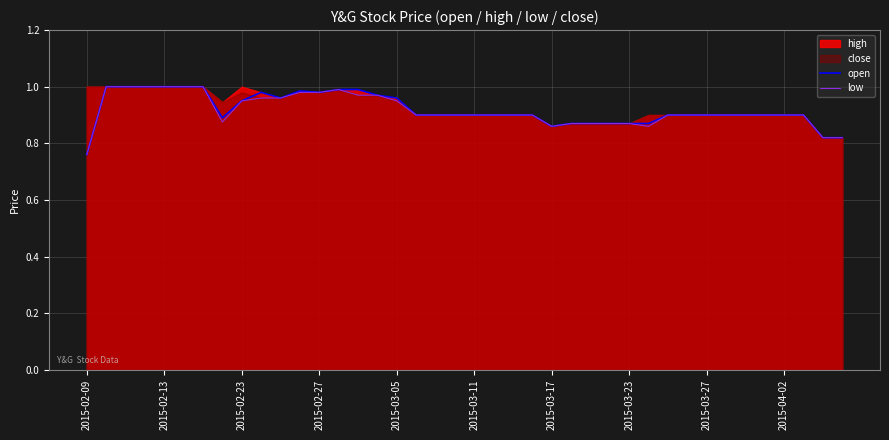

True or false: open and low cross at least once.

False